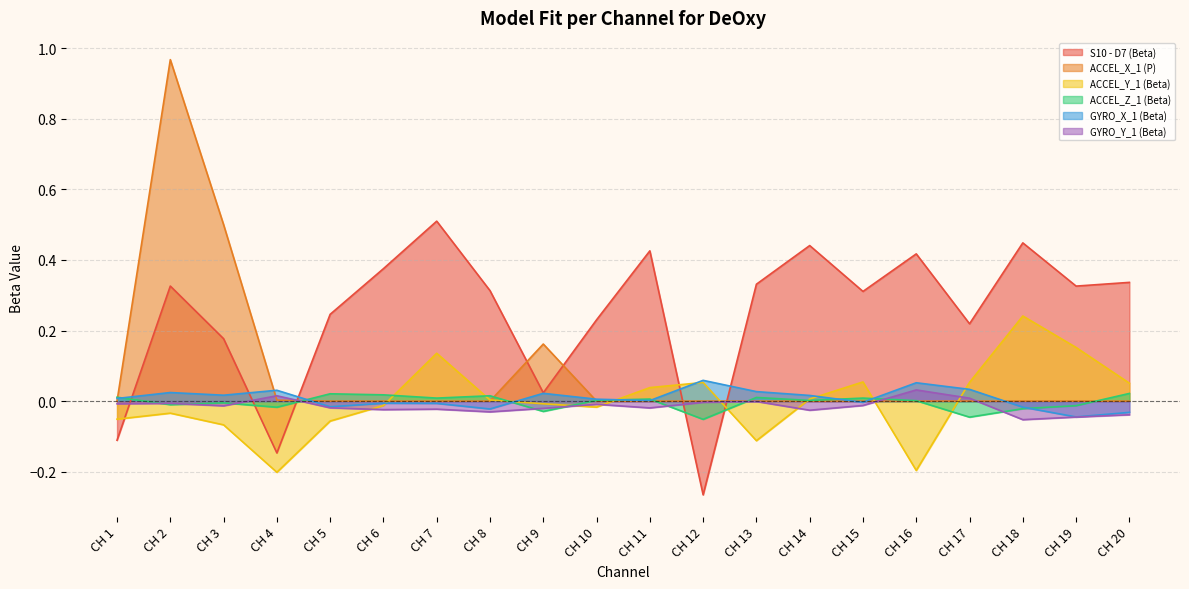

Rank the categories by S10 - D7 (Beta) value from lowest to highest.

CH 12, CH 4, CH 1, CH 9, CH 3, CH 17, CH 10, CH 5, CH 15, CH 8, CH 19, CH 2, CH 13, CH 20, CH 6, CH 16, CH 11, CH 14, CH 18, CH 7